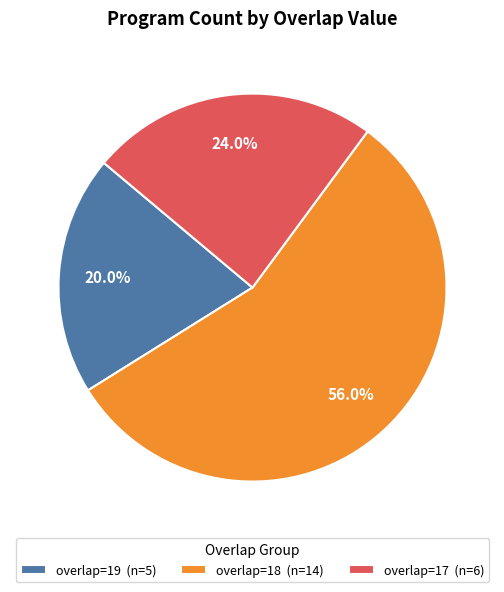

Which category has the biggest portion of the pie?

overlap=18 (n=14)